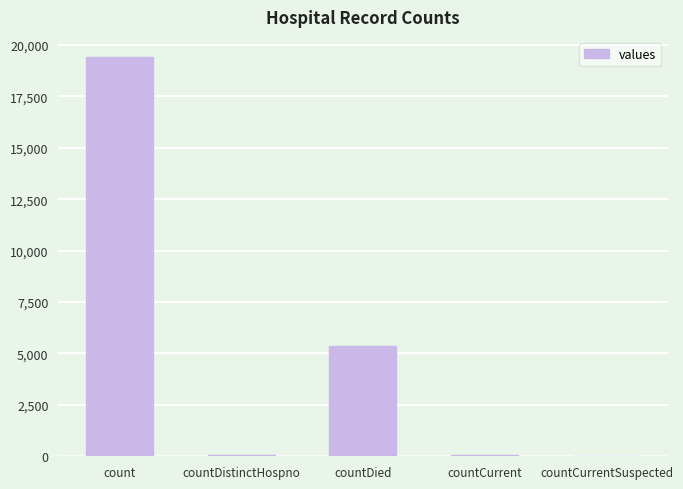

The chart shows a value of 0 at countCurrentSuspected. True or false?

True